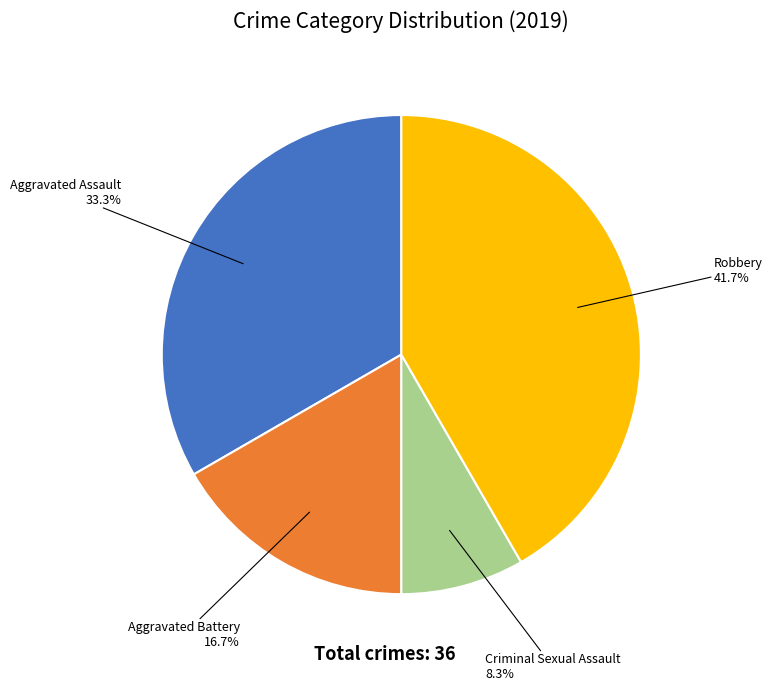

Which category has the biggest portion of the pie?

Robbery